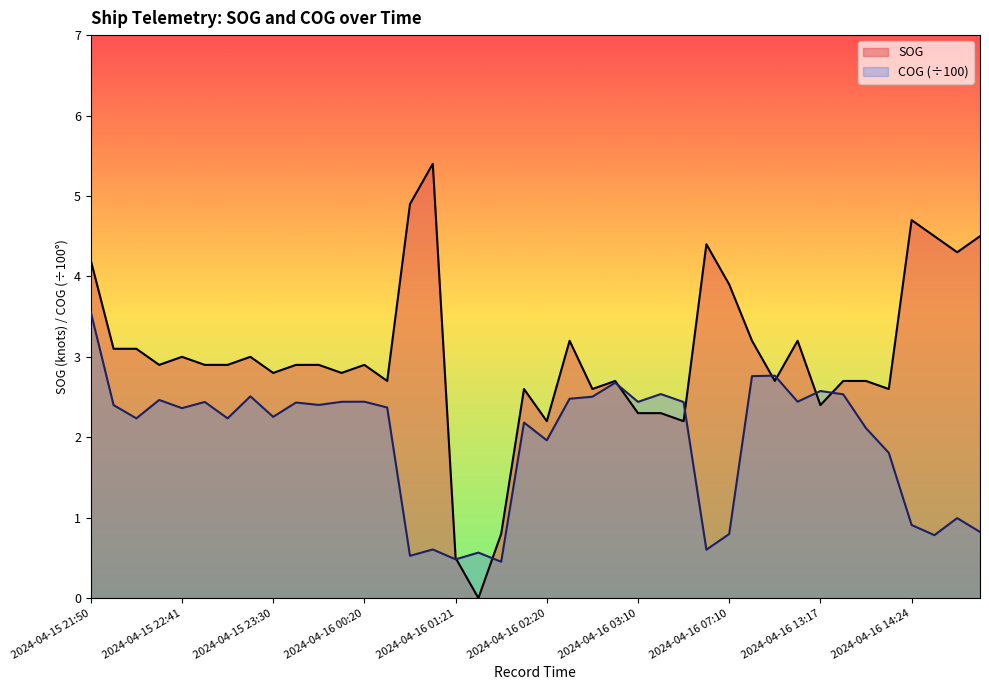

At which label is COG closest to 2?

2024-04-16 02:20